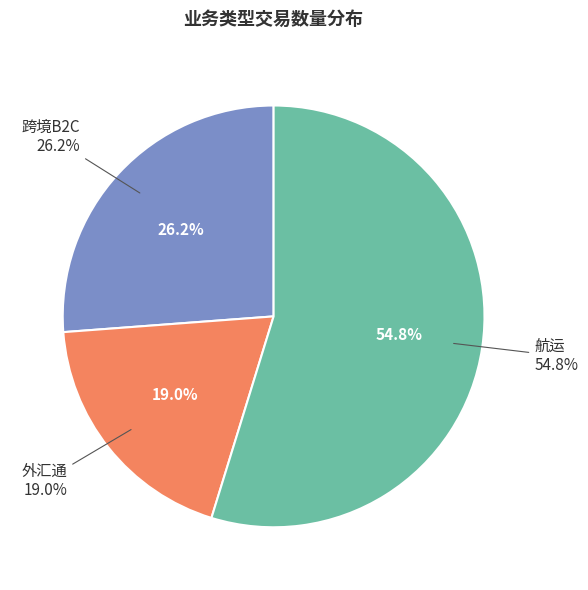

True or false: 航运 accounts for 55% of the total.

True